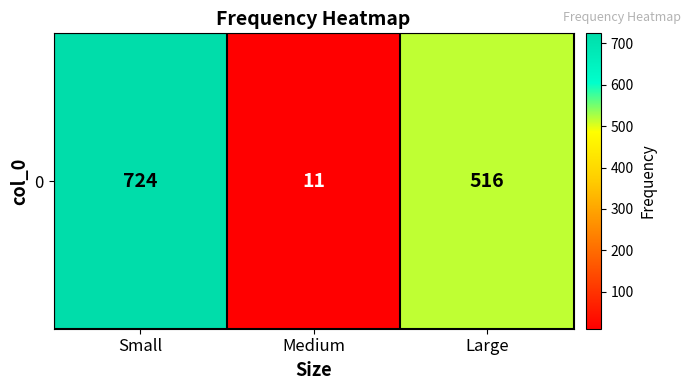

Count the number of data series in this chart.

1